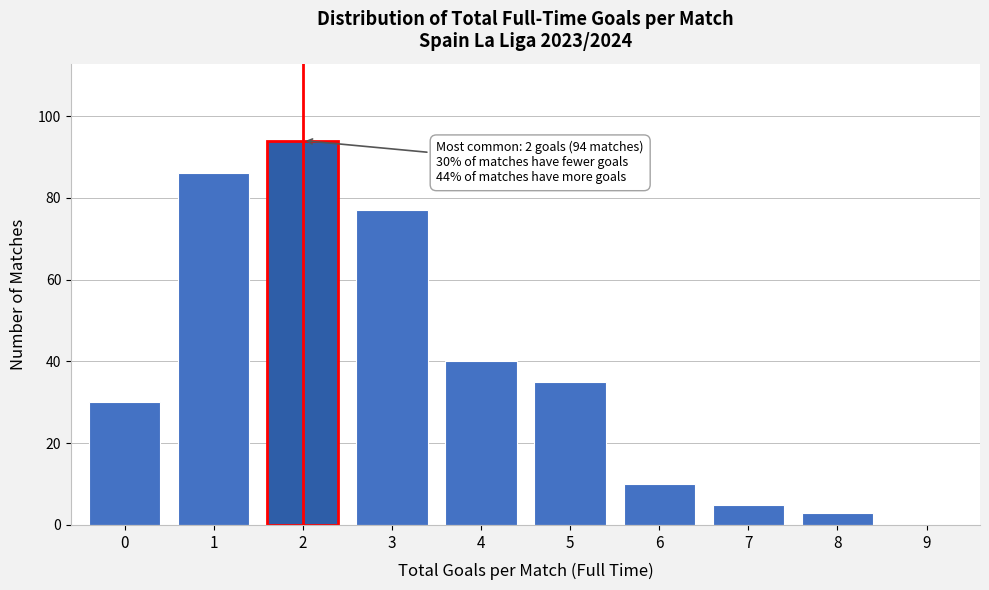

Reading left to right, extract all data points from this chart.

0=30	1=86	2=94	3=77	4=40	5=35	6=10	7=5	8=3	9=0